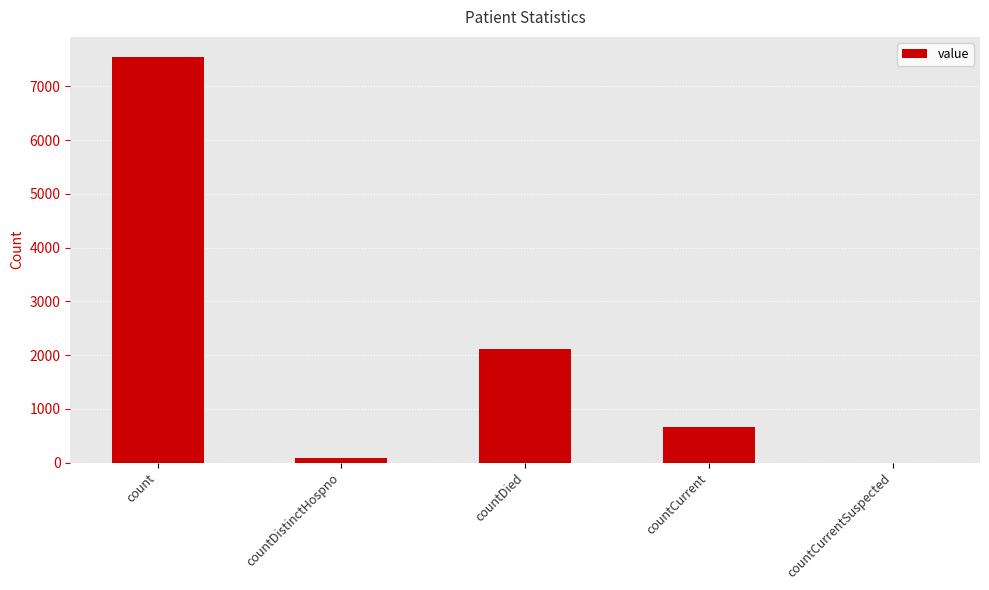

What is the sum of all values?

10408